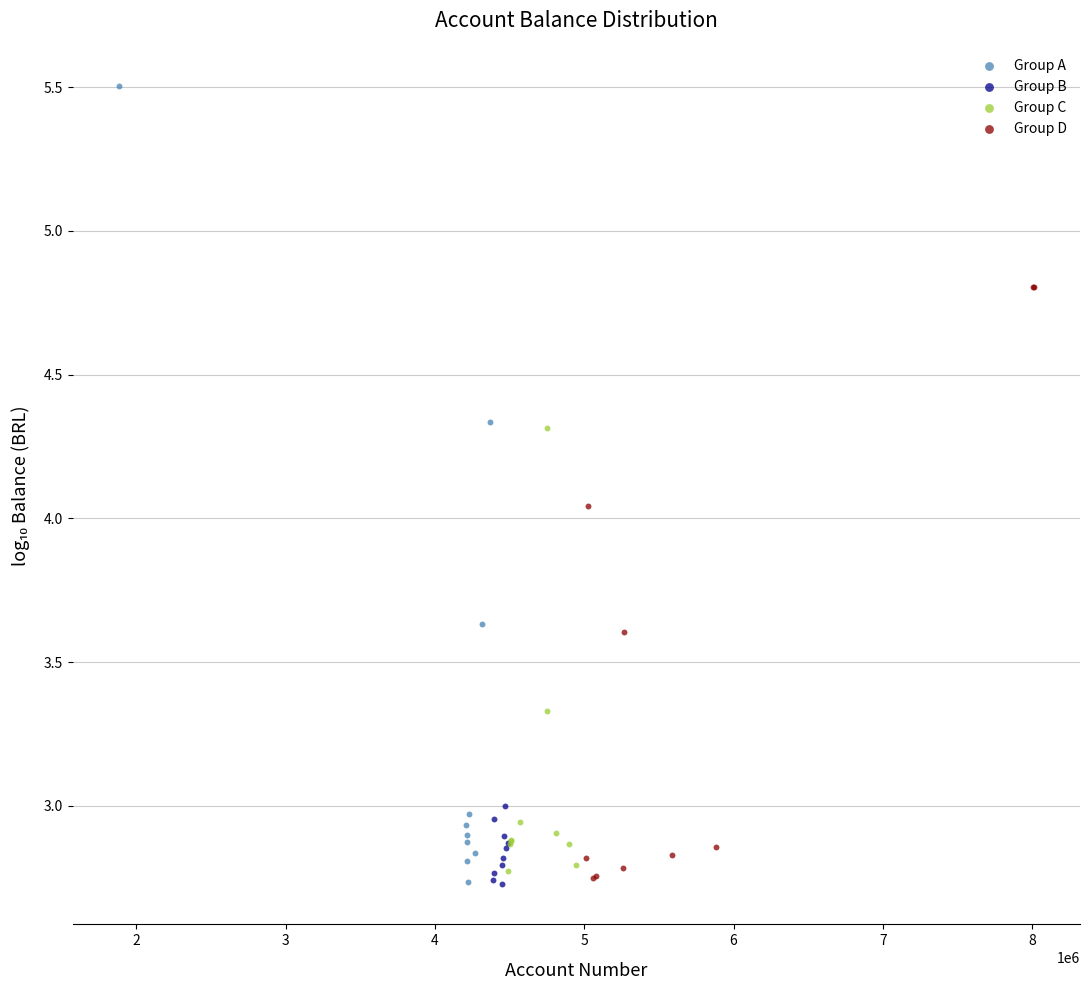

Which series contains the highest Y value?

Group A